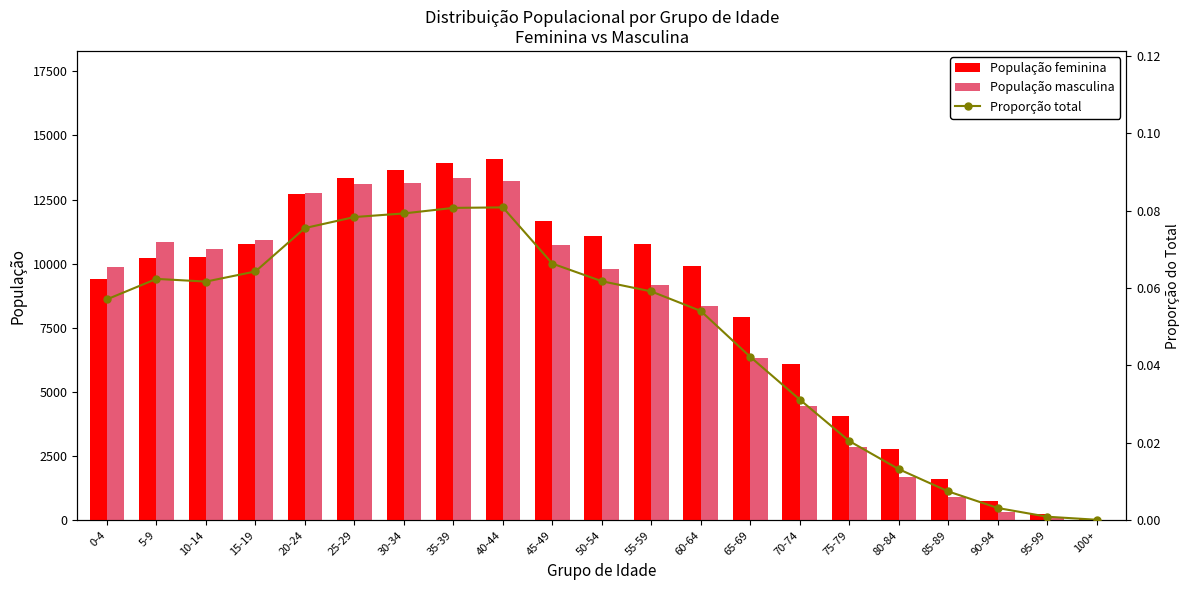

At 40-44, list the series in order from largest to smallest.

População feminina, População masculina, Proporção total